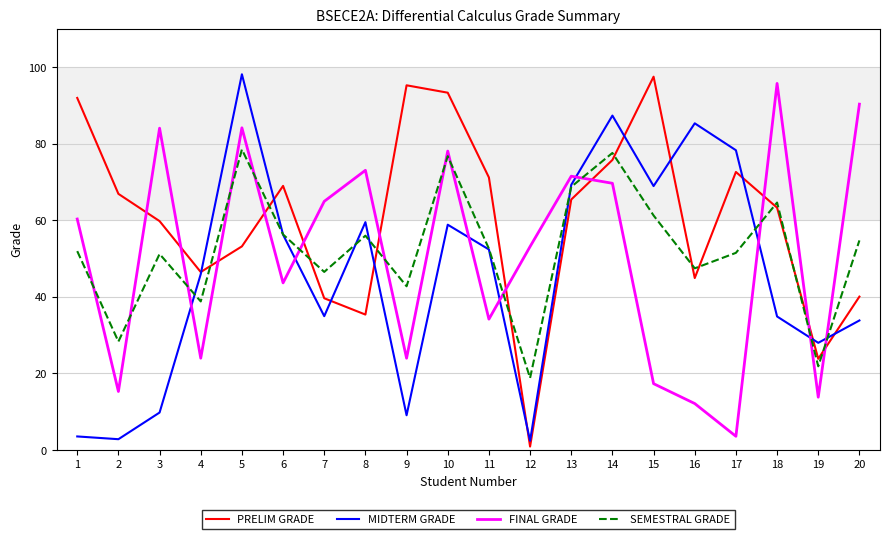

What is the spread (max minus min) of values at 4?

22.5